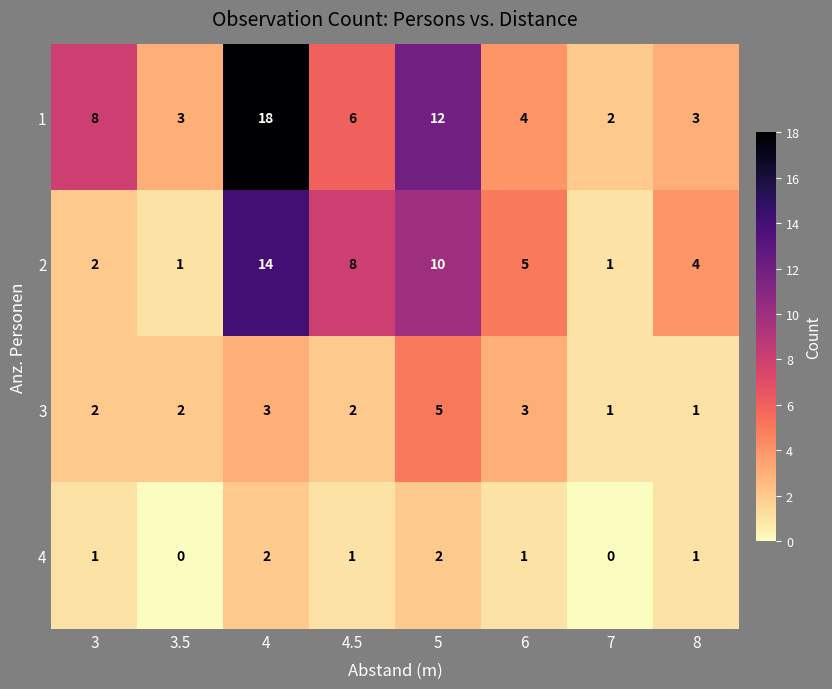

What is the difference between the second highest and second lowest values in the 1 series?

9